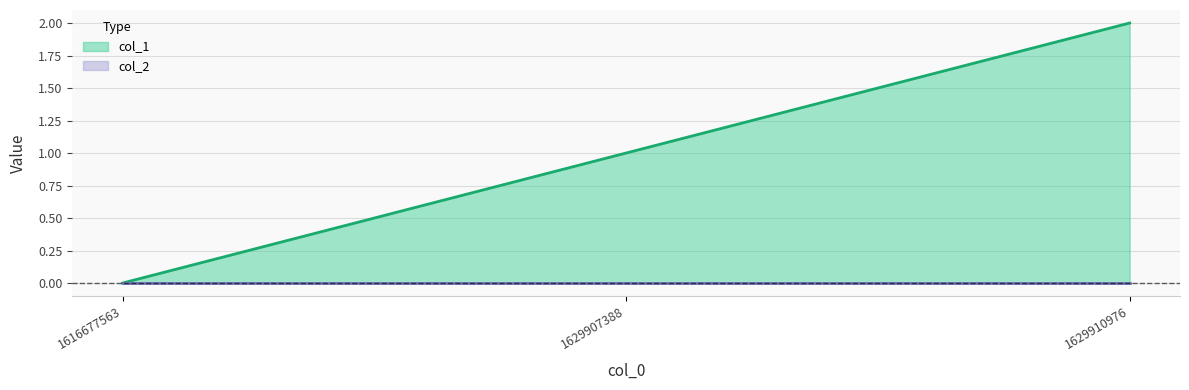

What is the difference between the maximum and minimum values?

2